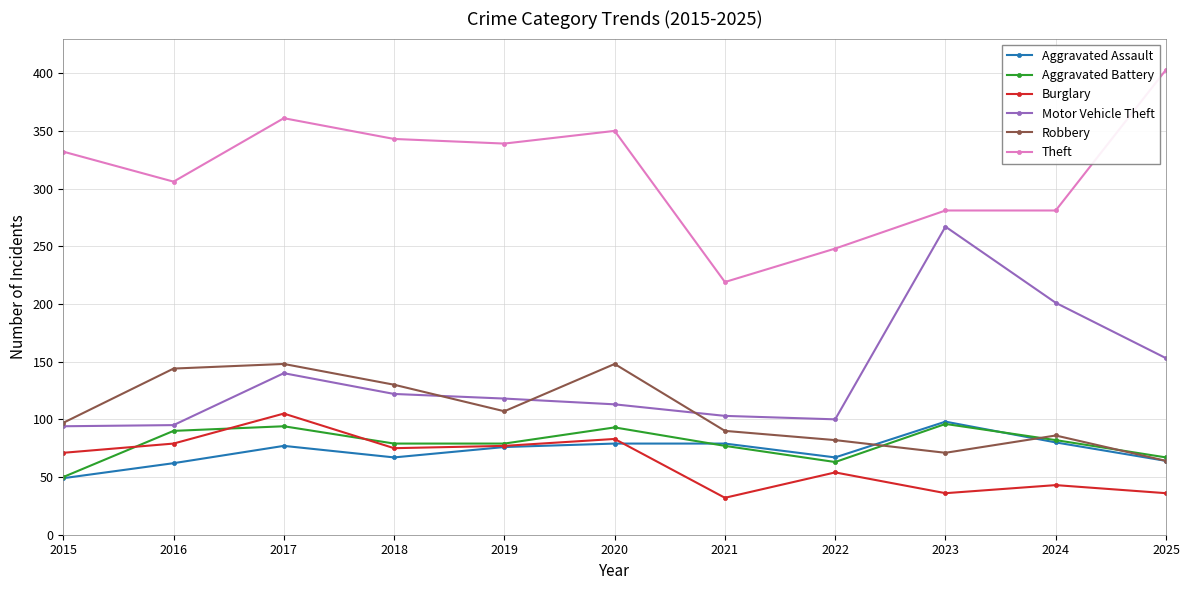

True or false: Aggravated Assault and Motor Vehicle Theft cross at least once.

False